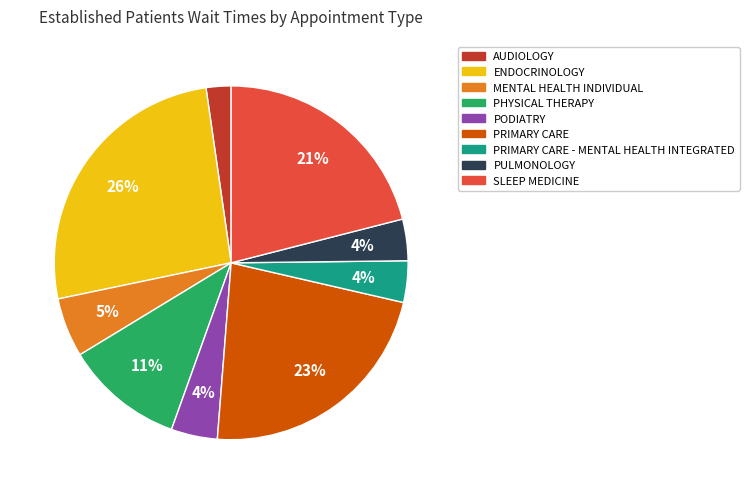

To the nearest percent, what is the difference between the largest and smallest slice percentages?

24%